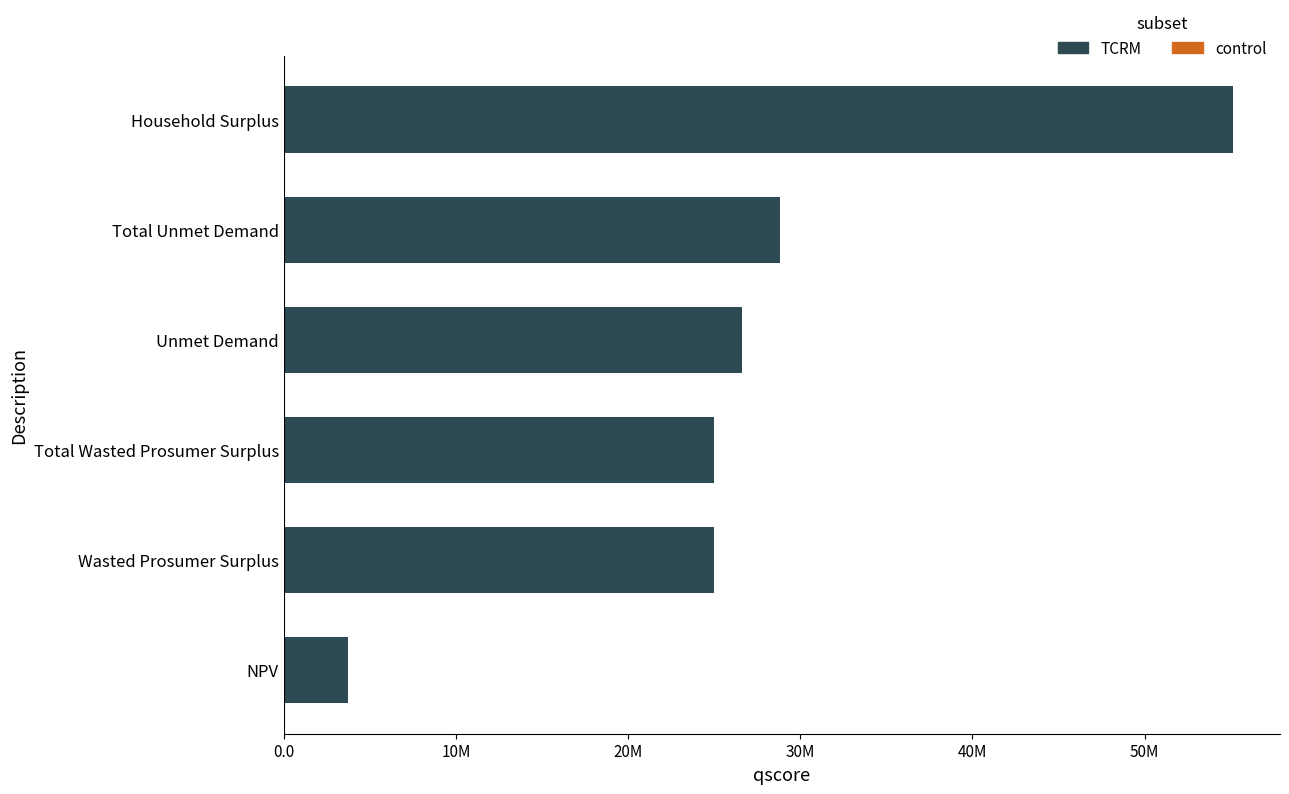

Does the chart contain any negative values?

No